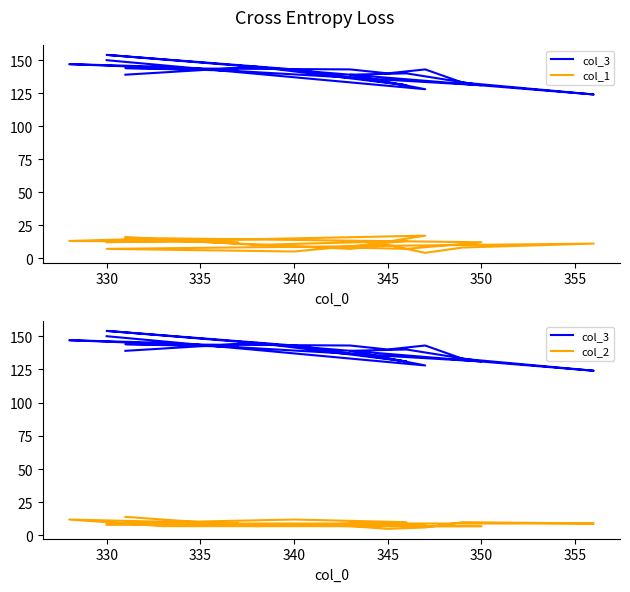

What is the smallest value displayed?

4